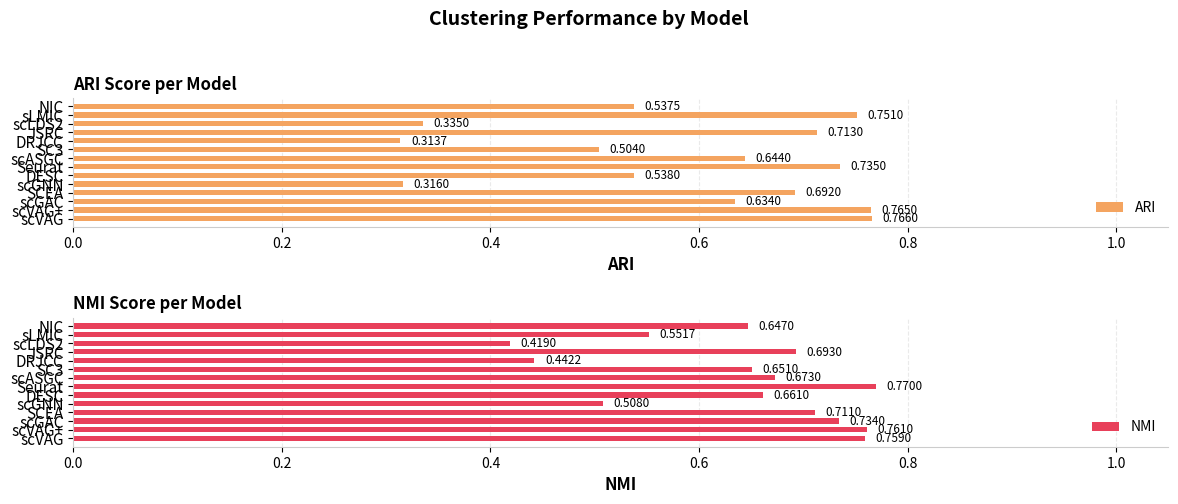

What is the sum of all ARI values?

8.2